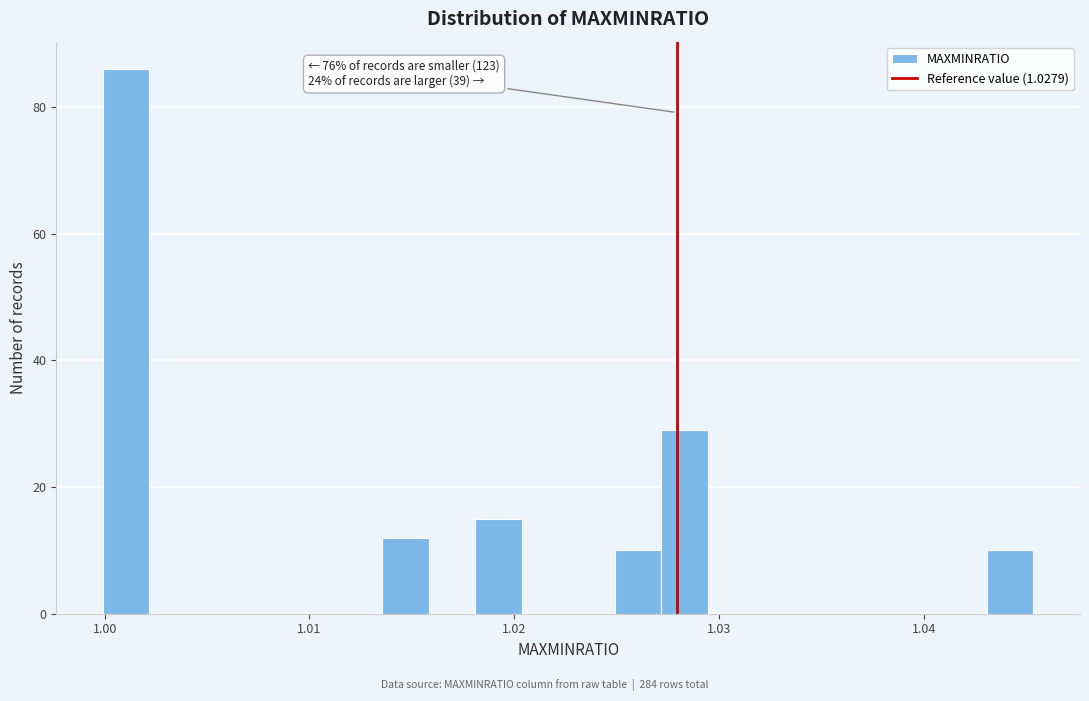

Read against the x-axis, roughly where is the centre of the tallest bar?

1.001